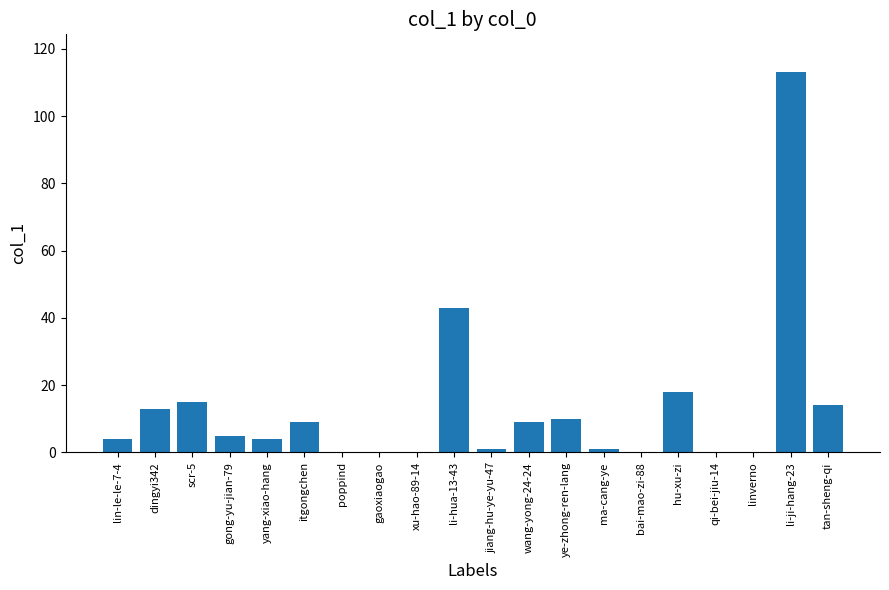

What is the change in value from gong-yu-jian-79 to qi-bei-jiu-14?

-5